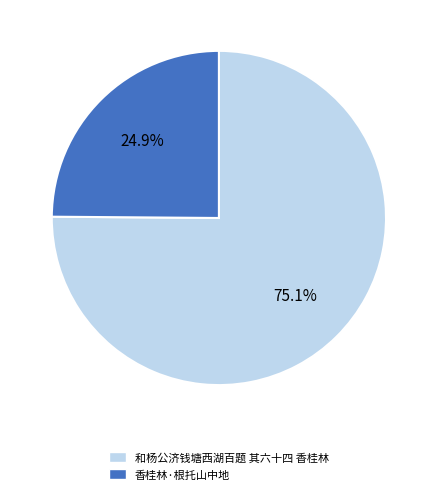

Which category has the biggest portion of the pie?

和杨公济钱塘西湖百题 其六十四 香桂林